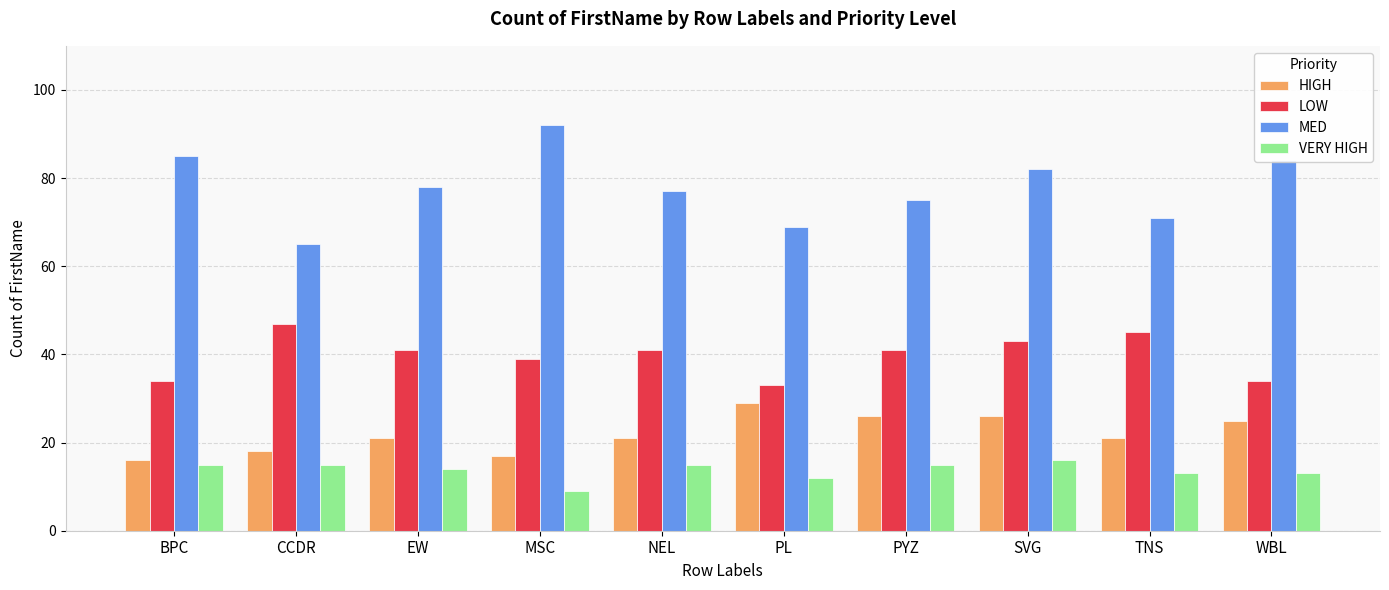

Which label corresponds to the smallest value in the chart?

MSC